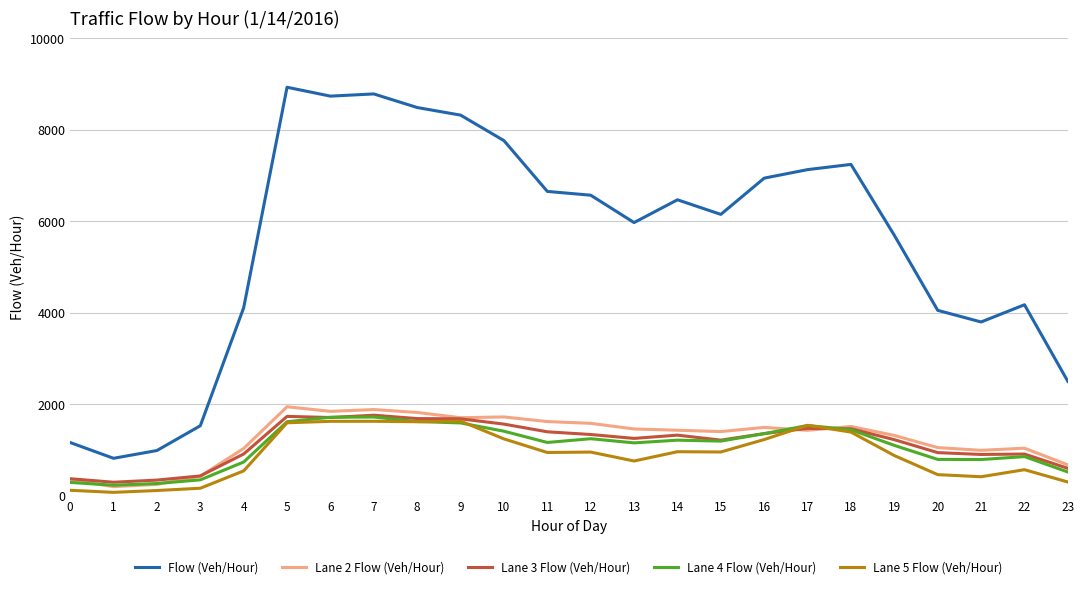

What is the spread (max minus min) of values at 8?

6866